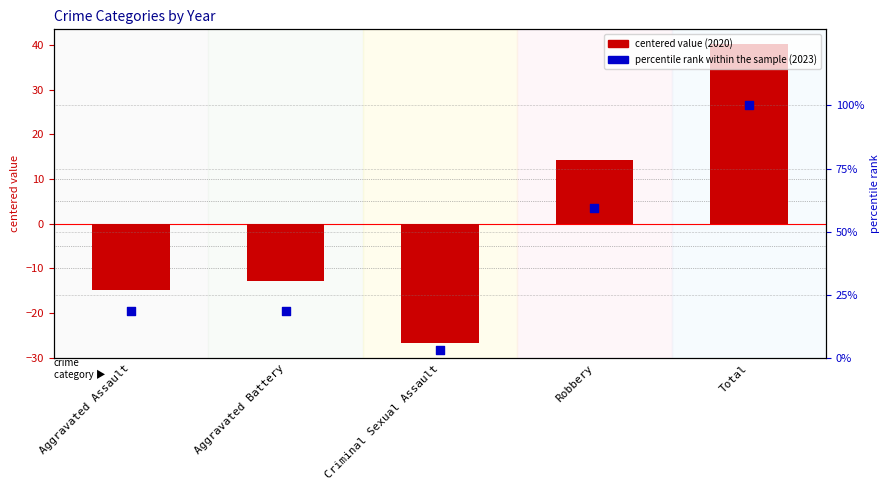

Which series contains the lowest Y value?

centered value